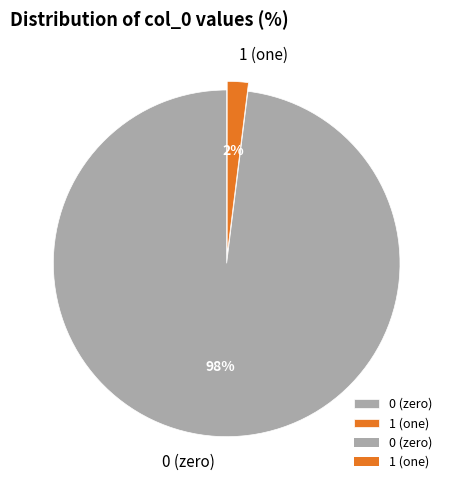

Combined, do 0 (zero) and 1 (one) account for over 50%?

Yes